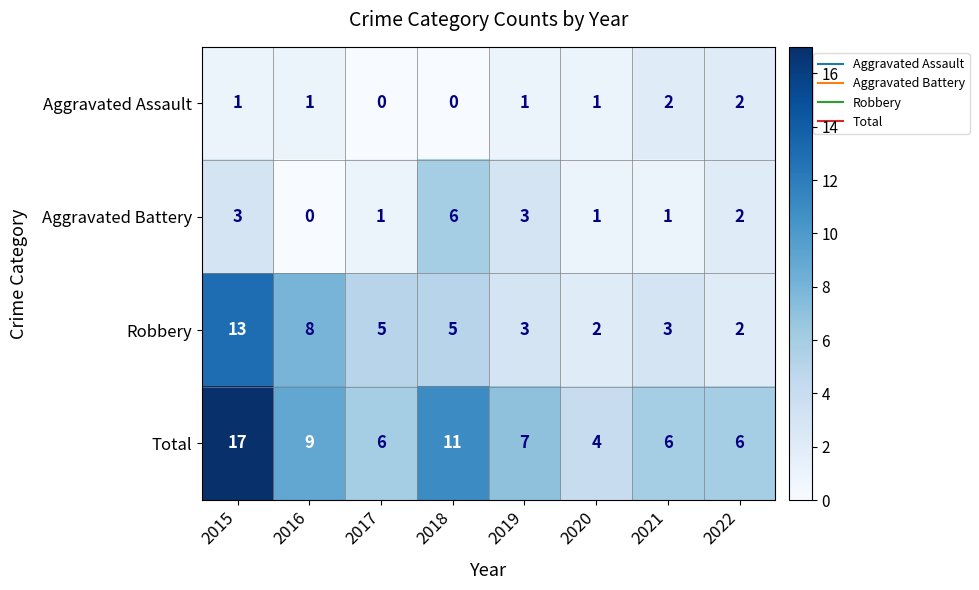

What is the average value of the Robbery series?

5